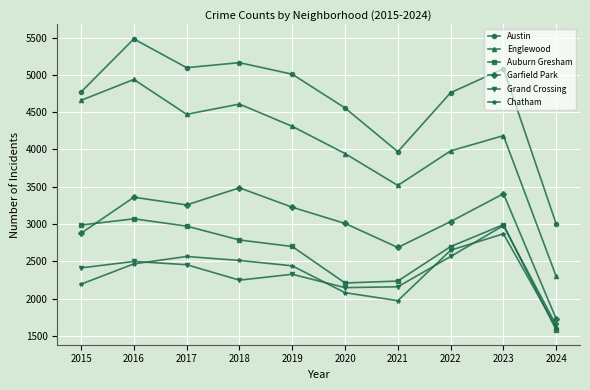

How many values in the Chatham series are below 2467?

5